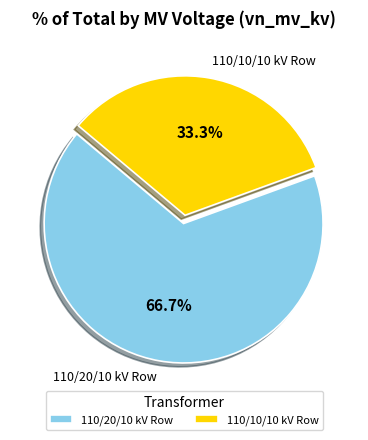

How many slices are in this pie chart?

2